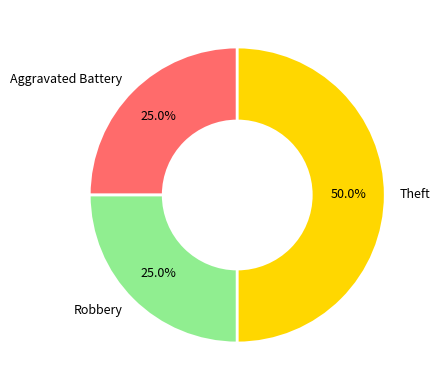

Combined, what portion of the pie is Robbery and Theft?

75.0%